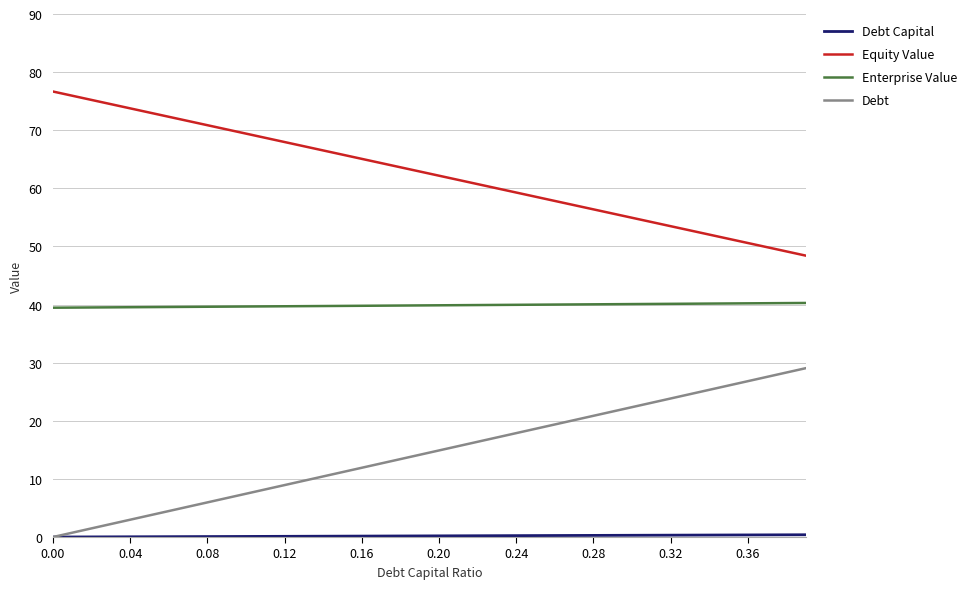

True or false: Equity Value and Enterprise Value intersect in this chart.

False